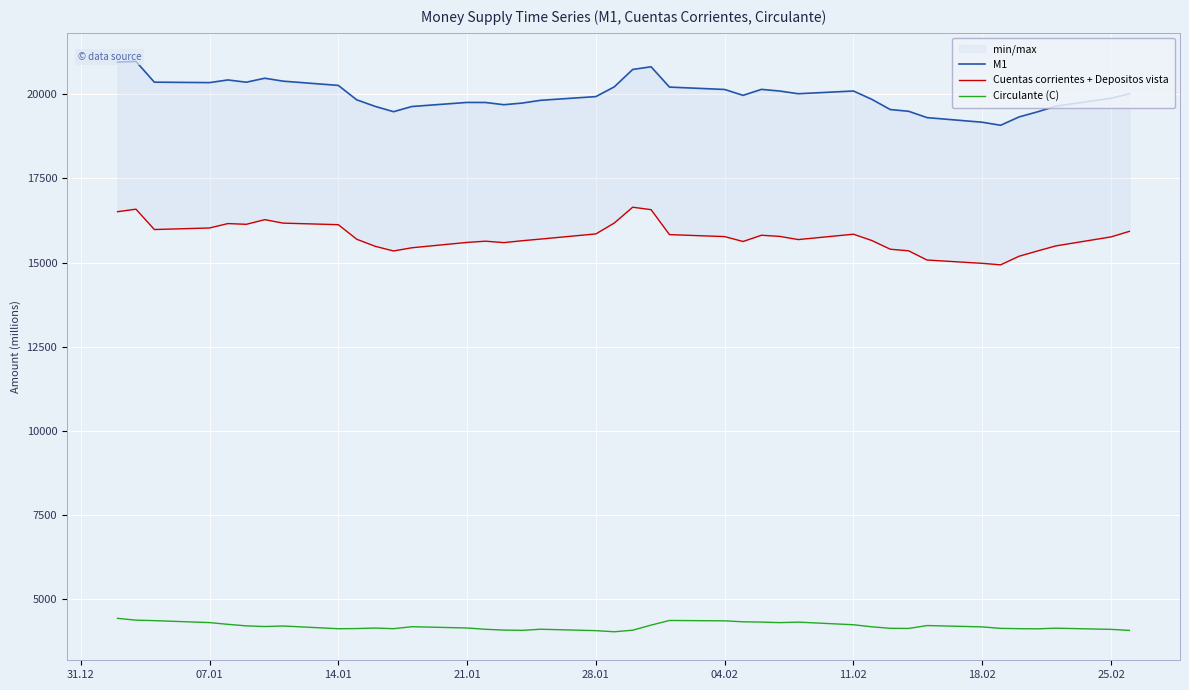

What is the highest value of the Circulante (C) series?

4440